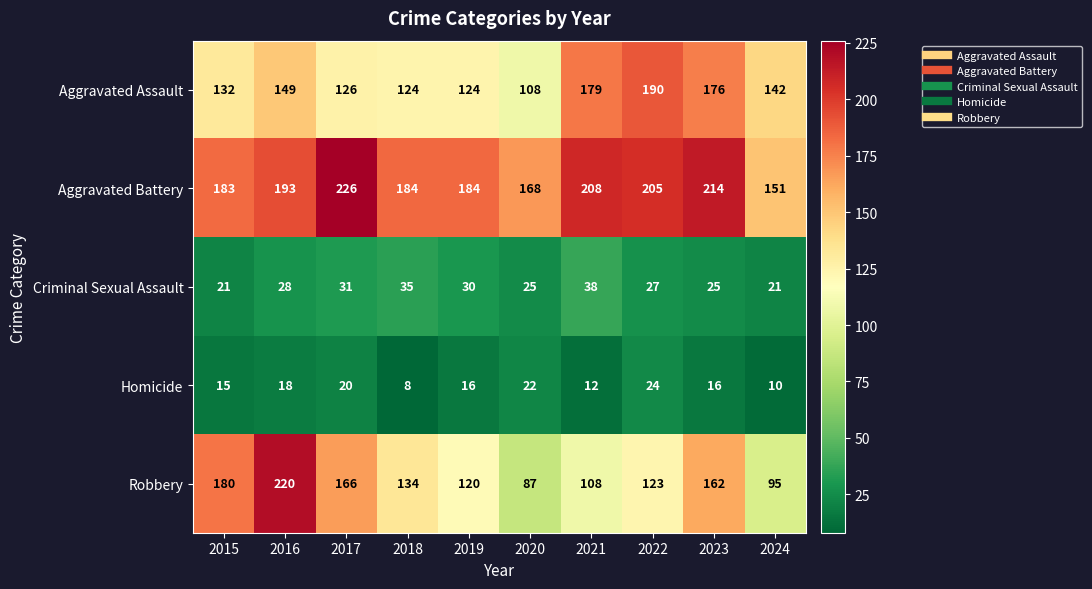

Which series has the largest range (max minus min)?

Robbery